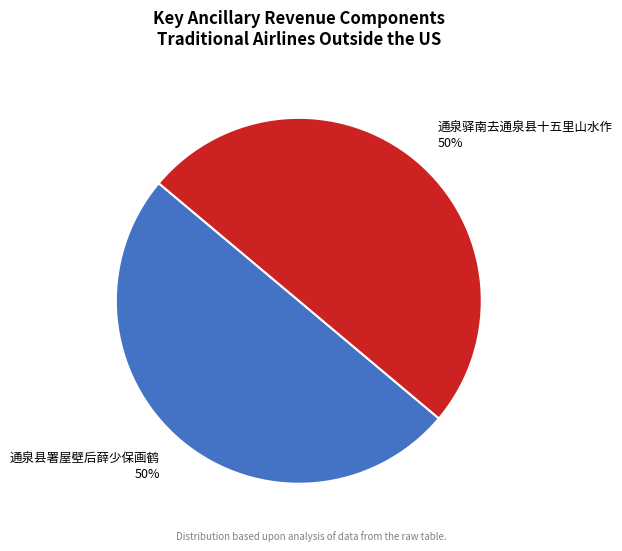

Is the sum of 通泉驿南去通泉县十五里山水作 and 通泉县署屋壁后薛少保画鹤 greater than half?

Yes